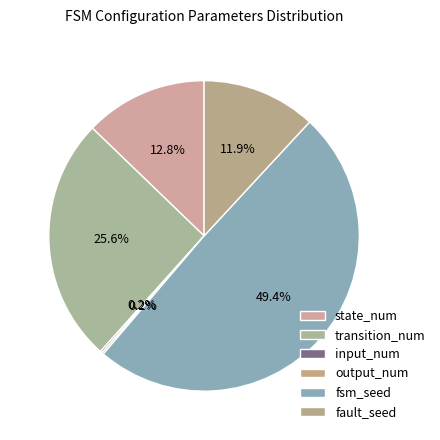

Which has a higher value, fsm_seed or transition_num?

fsm_seed